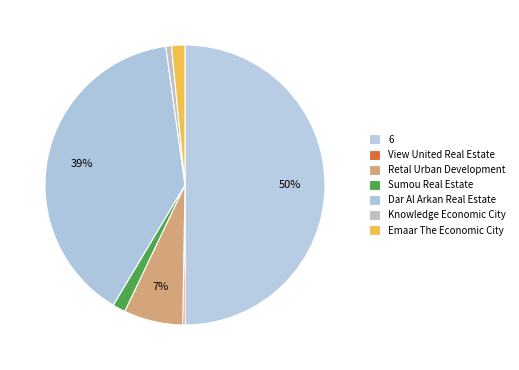

To the nearest percent, what is the difference between the Retal Urban Development and View United Real Estate slice percentages?

7%